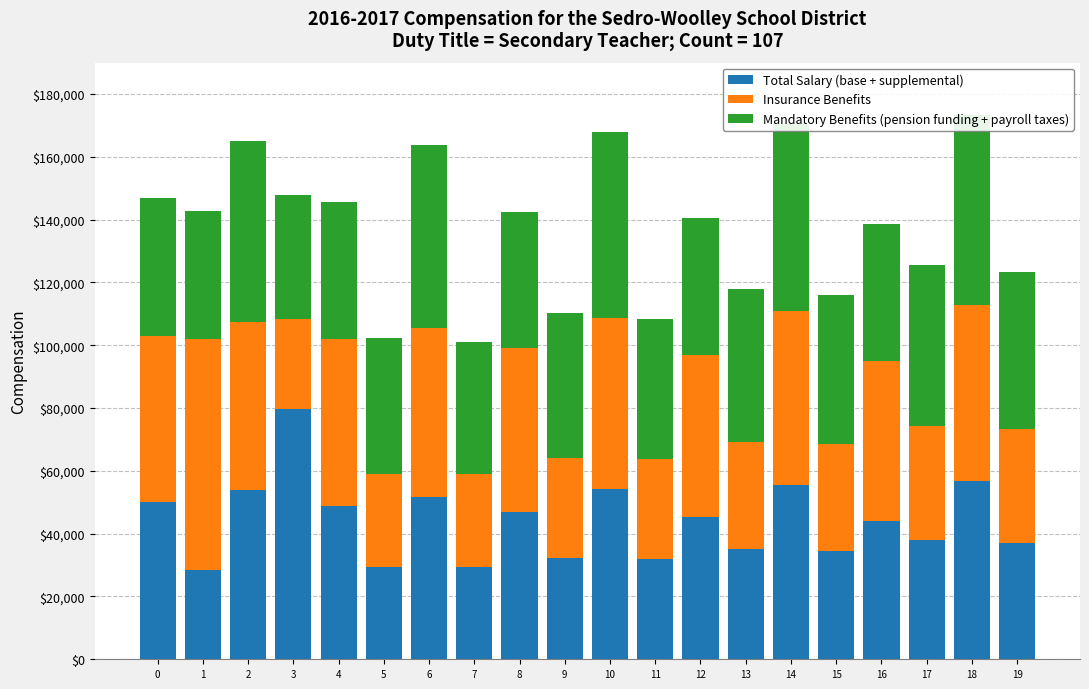

Which category has the highest value in the Insurance Benefits series?

1